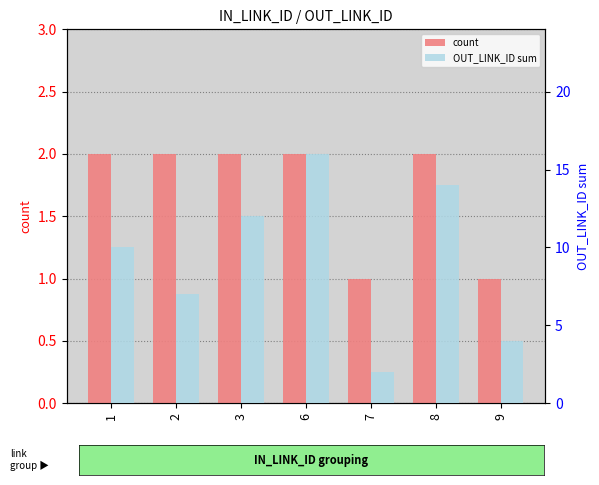

What is the value of the count bar at the 3rd from the left?

2